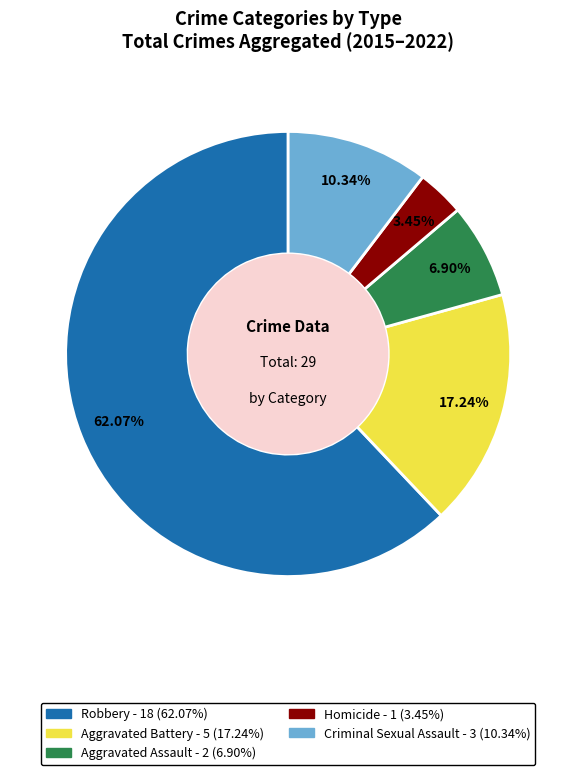

Which slice represents more than half of the pie?

Robbery